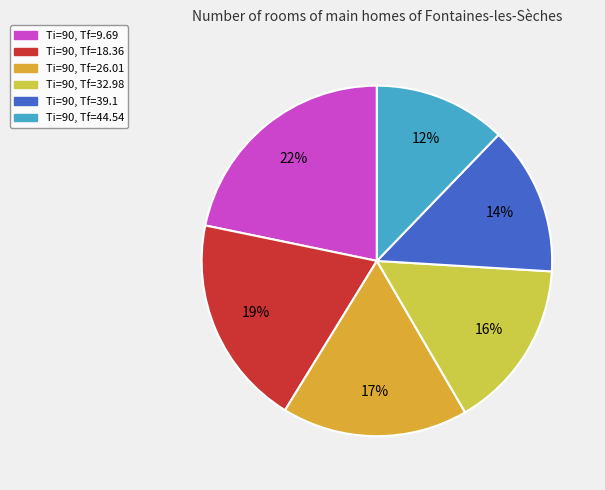

Rank the categories by value from lowest to highest.

Ti=90, Tf=44.54, Ti=90, Tf=39.1, Ti=90, Tf=32.98, Ti=90, Tf=26.01, Ti=90, Tf=18.36, Ti=90, Tf=9.69